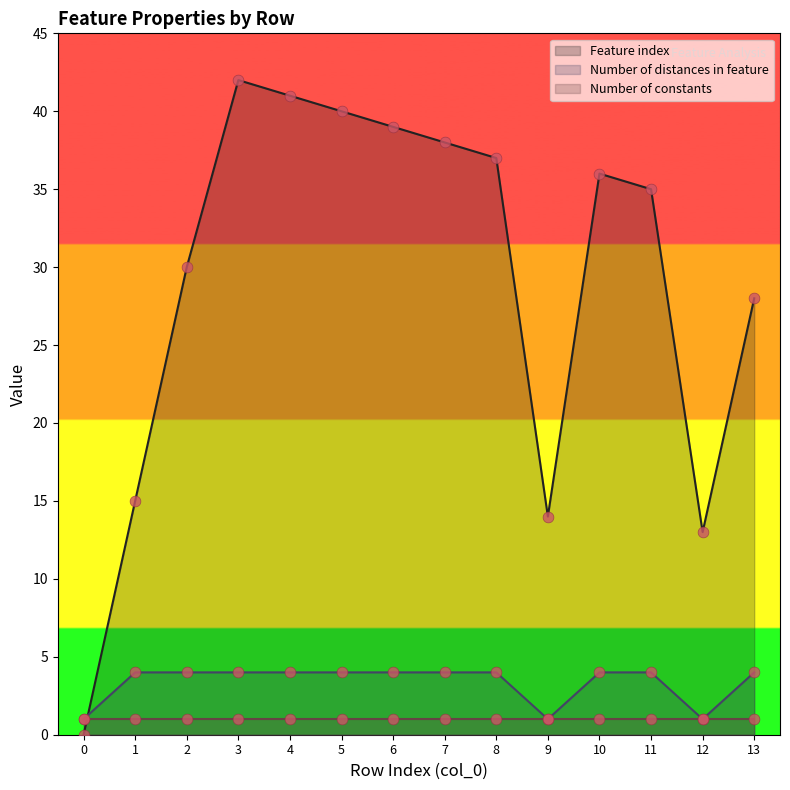

Which series reaches the minimum Y coordinate?

Feature index